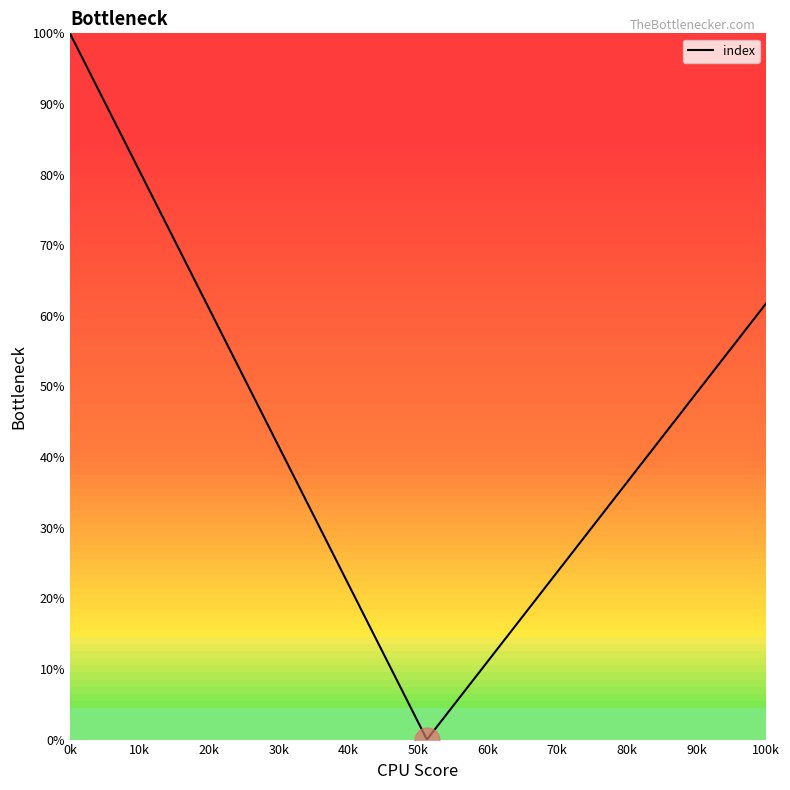

What is the difference between the maximum and minimum values?

100.0